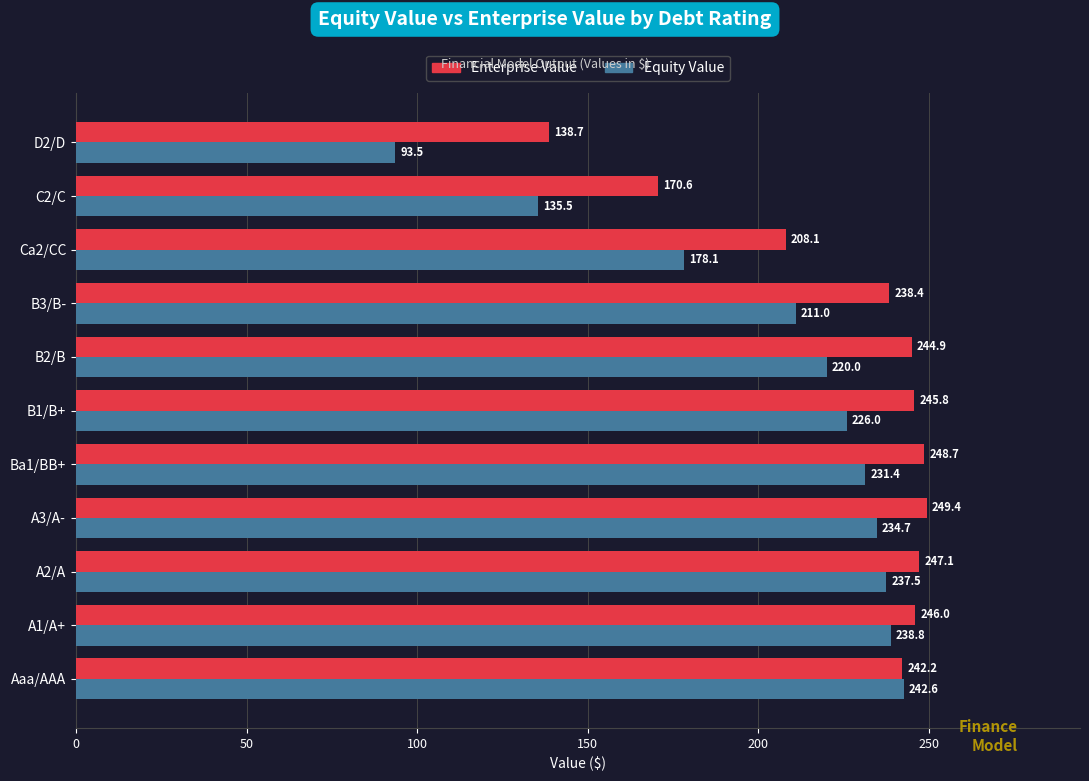

Between A3/A- and Ba1/BB+, which series saw the biggest shift?

Equity Value